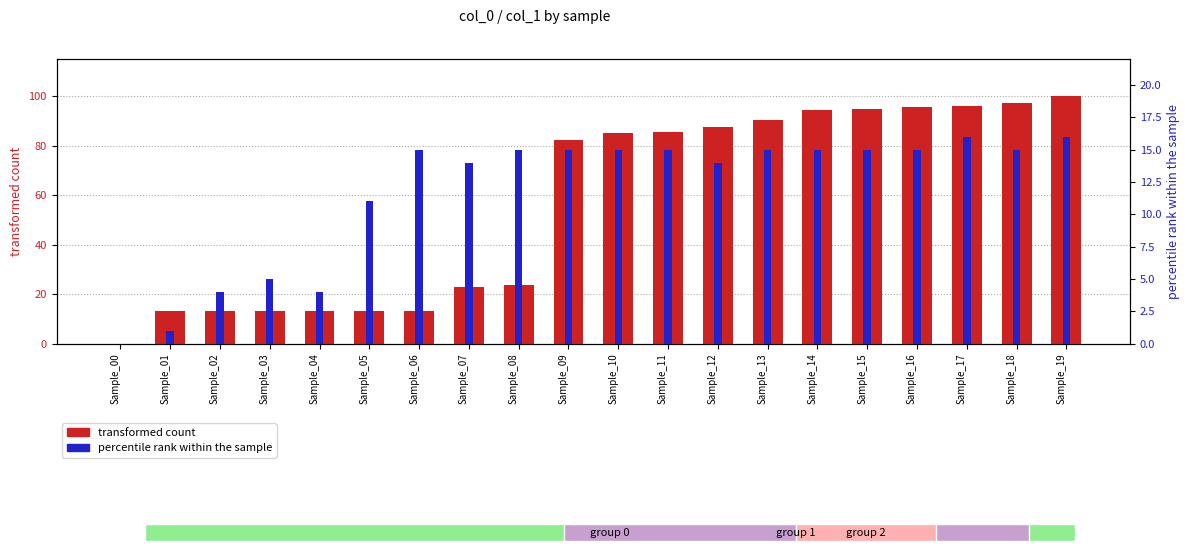

What is the sum of all percentile rank within the sample values?

235.0